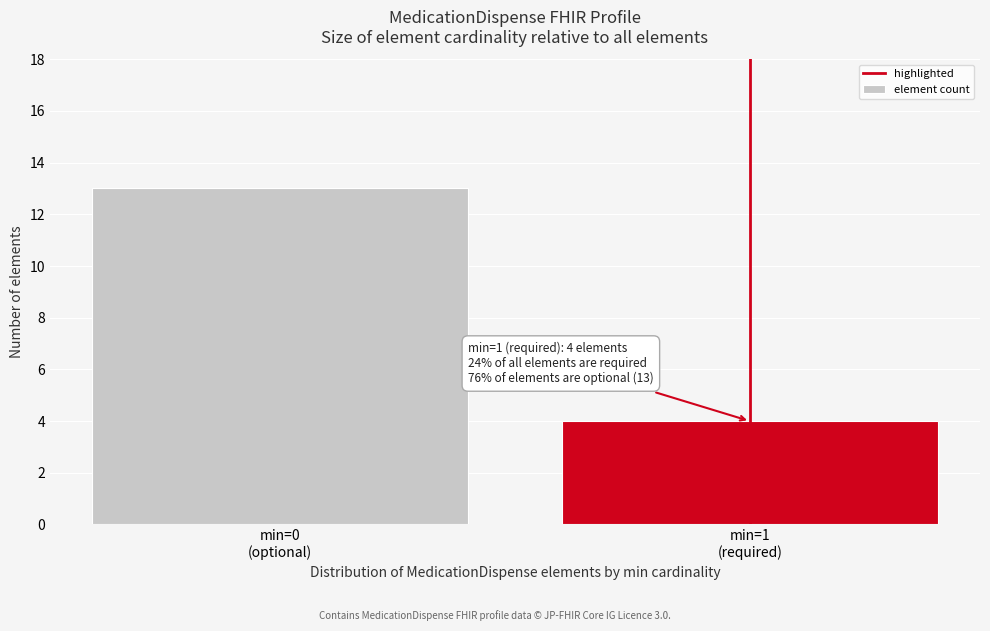

Reading left to right, list all the values displayed in this chart.

13	4